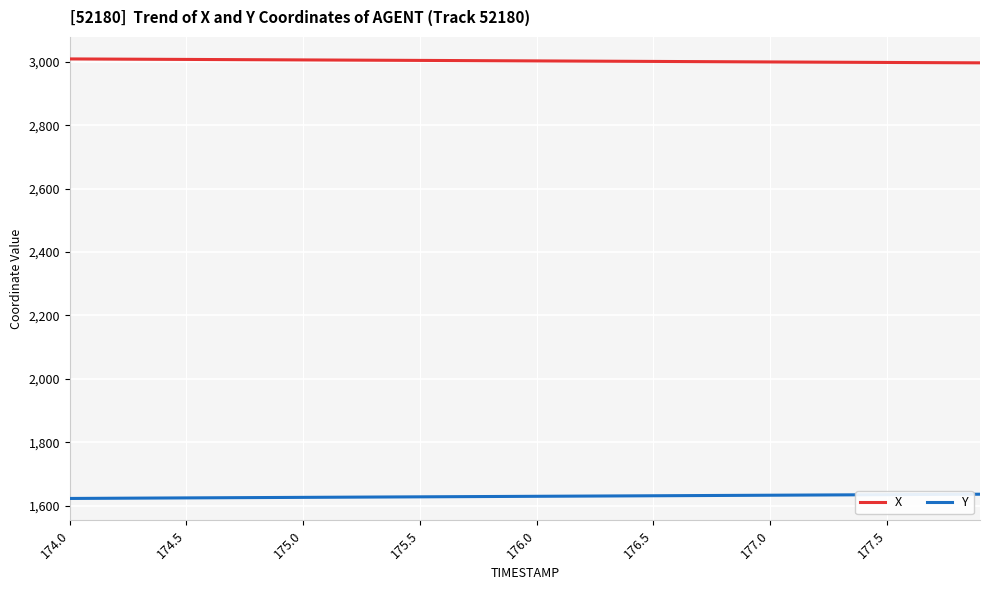

True or false: X and Y intersect in this chart.

False